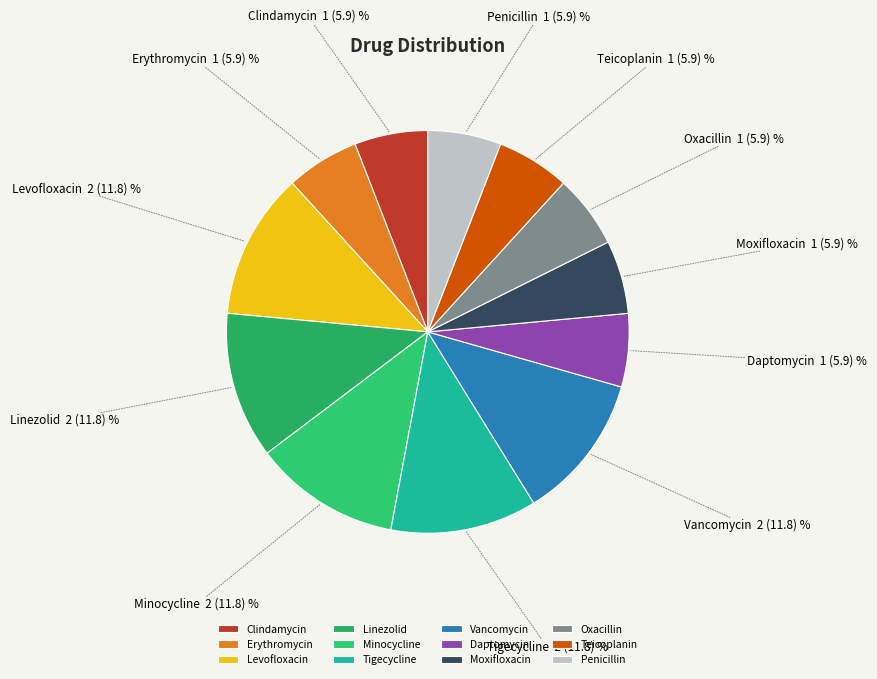

Is the sum of Daptomycin and Clindamycin greater than half?

No